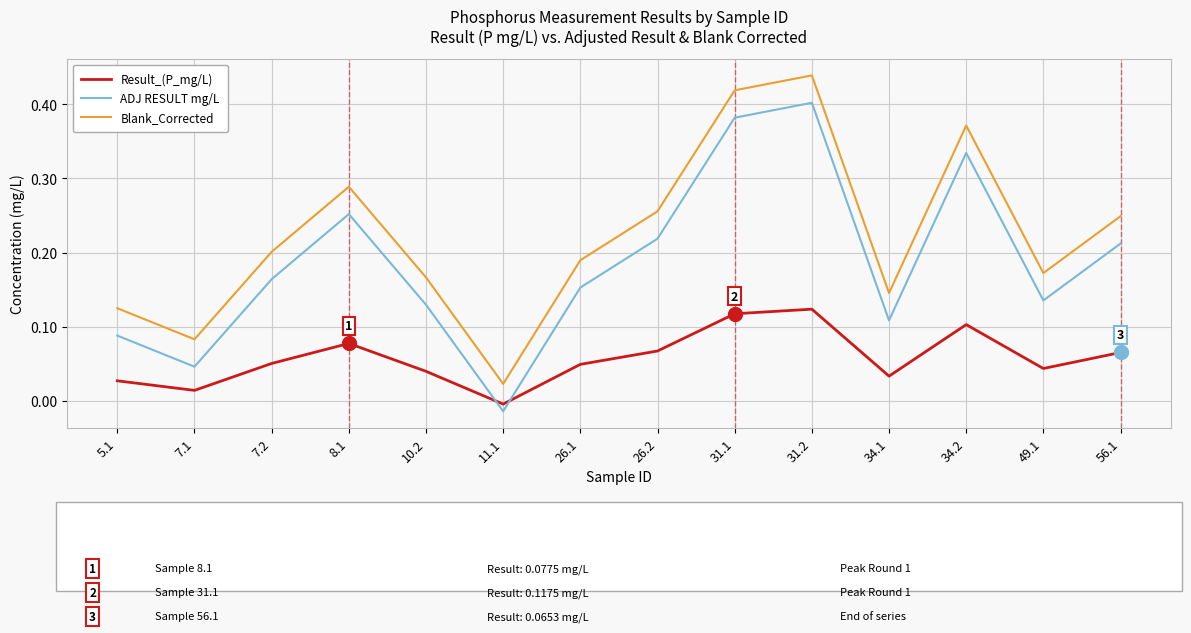

Where is the first local minimum for ADJ RESULT mg/L?

7.1